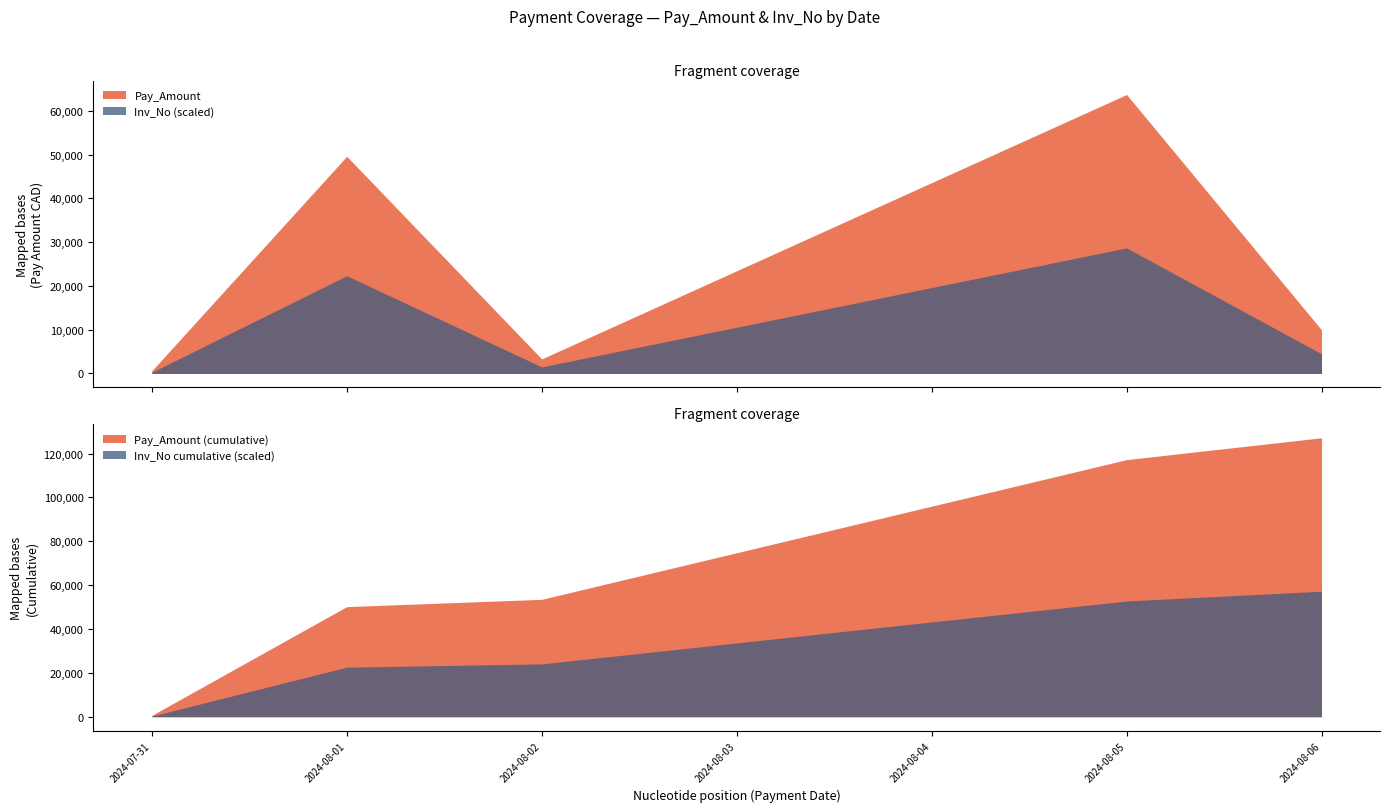

What is the maximum value for Pay_Amount?

63707.7